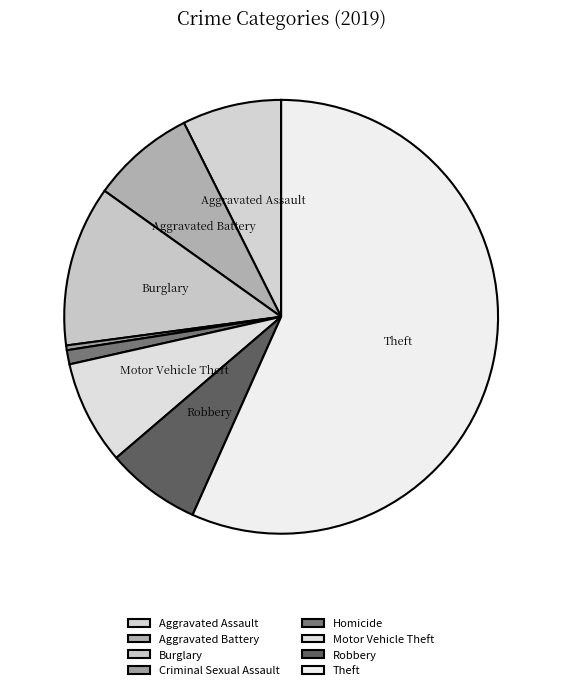

The Theft slice represents 45% of the pie. True or false?

False